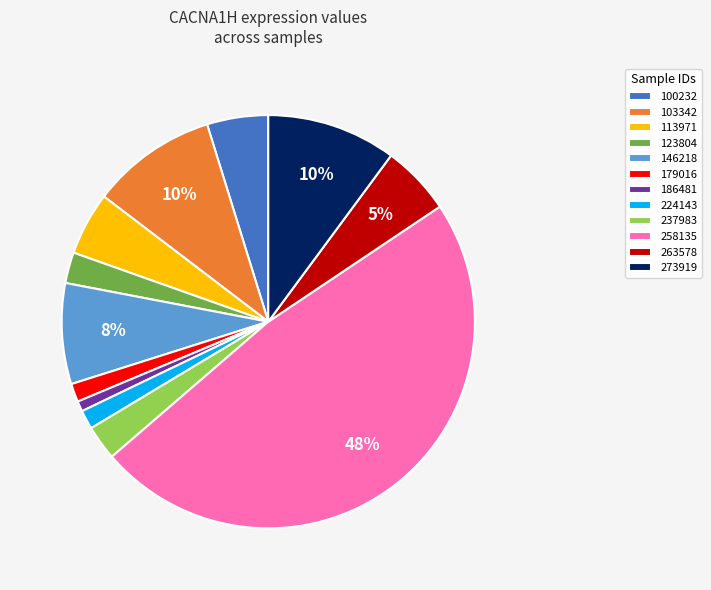

Do 103342 and 179016 together represent more than half of the pie?

No